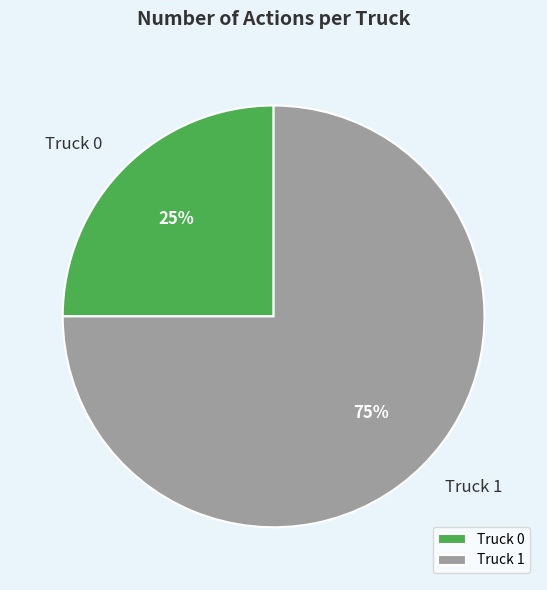

How many segments does this pie chart have?

2